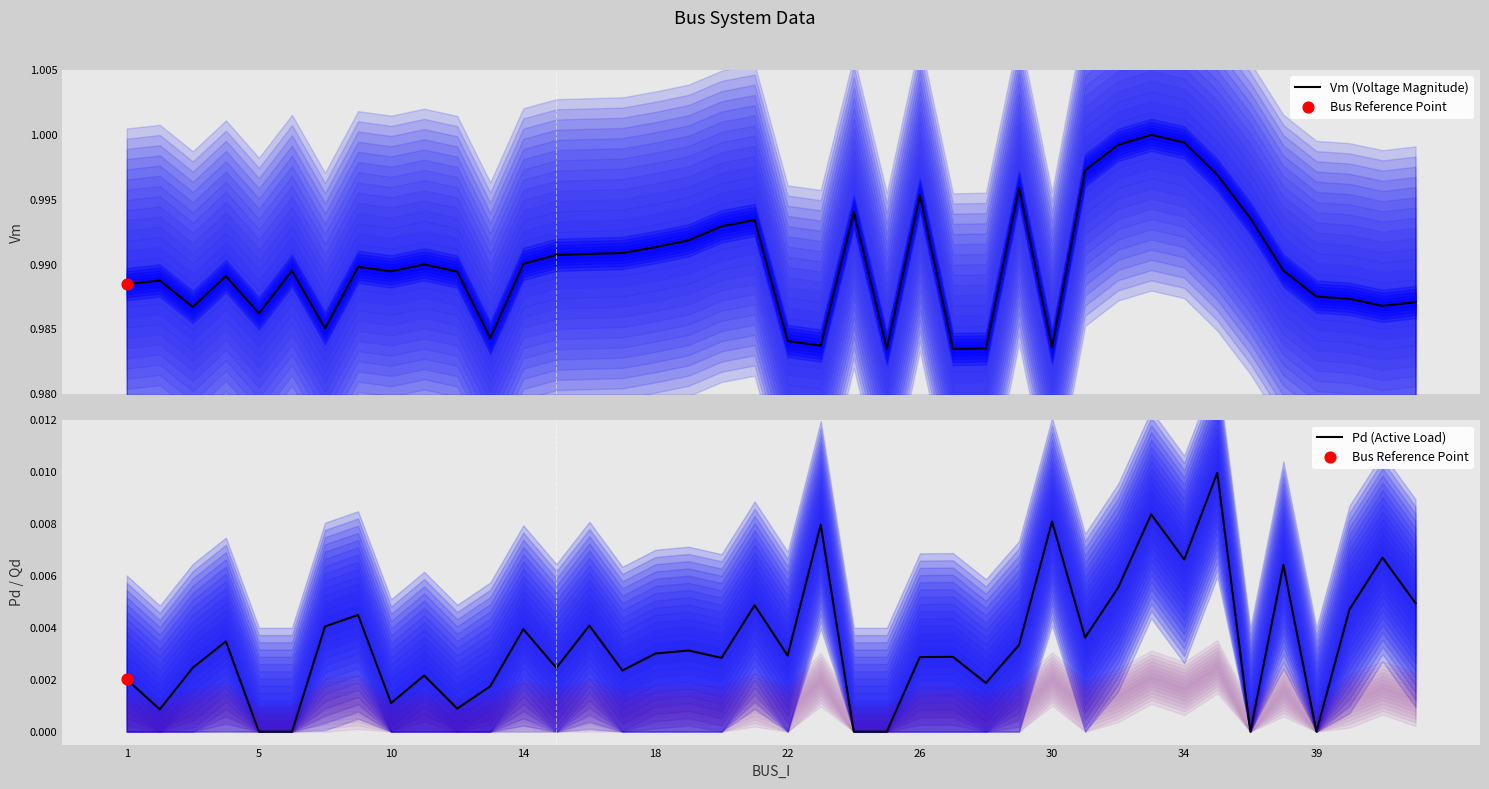

What is the total value across all series at 21?

1.0